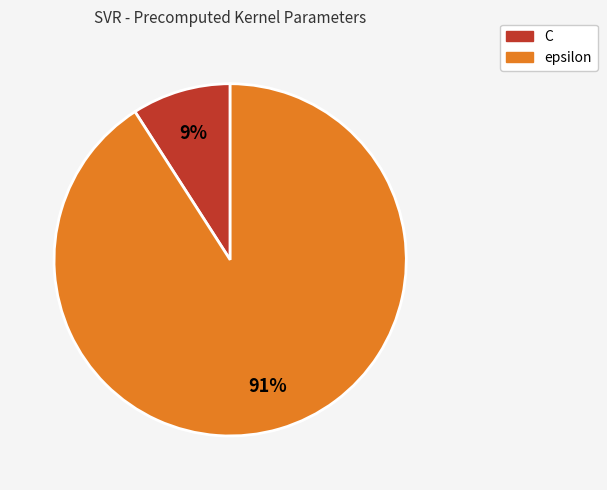

The epsilon slice represents 96% of the pie. True or false?

False